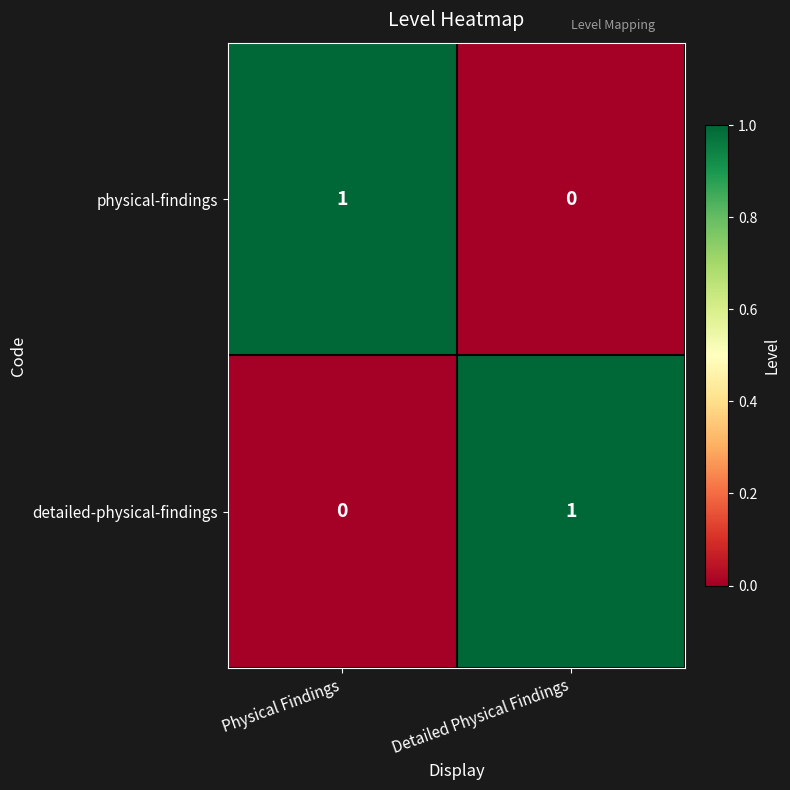

Reading left to right, list all the values displayed in this chart.

physical-findings: Physical Findings=1	Detailed Physical Findings=0
detailed-physical-findings: Physical Findings=0	Detailed Physical Findings=1